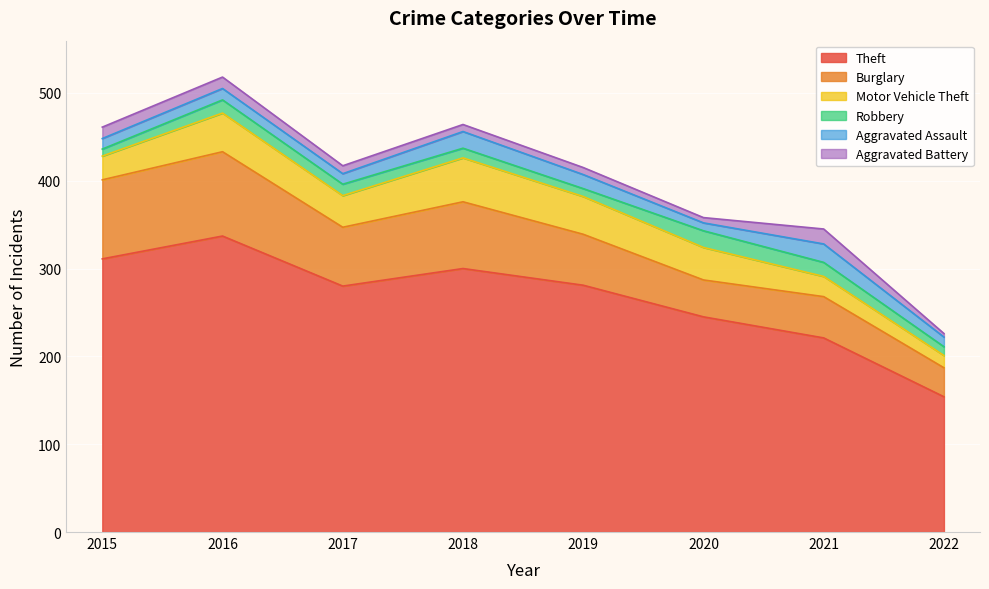

How many lines are shown in the chart?

6